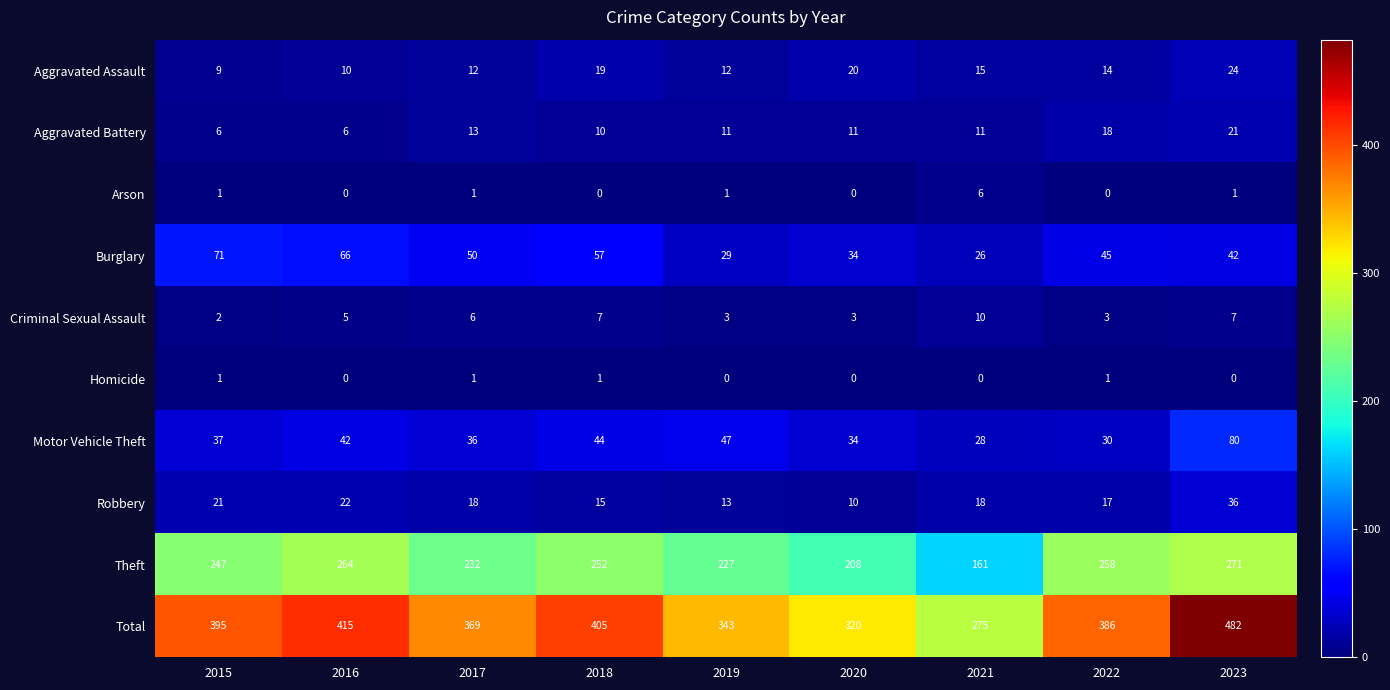

How many distinct data groups are displayed?

10